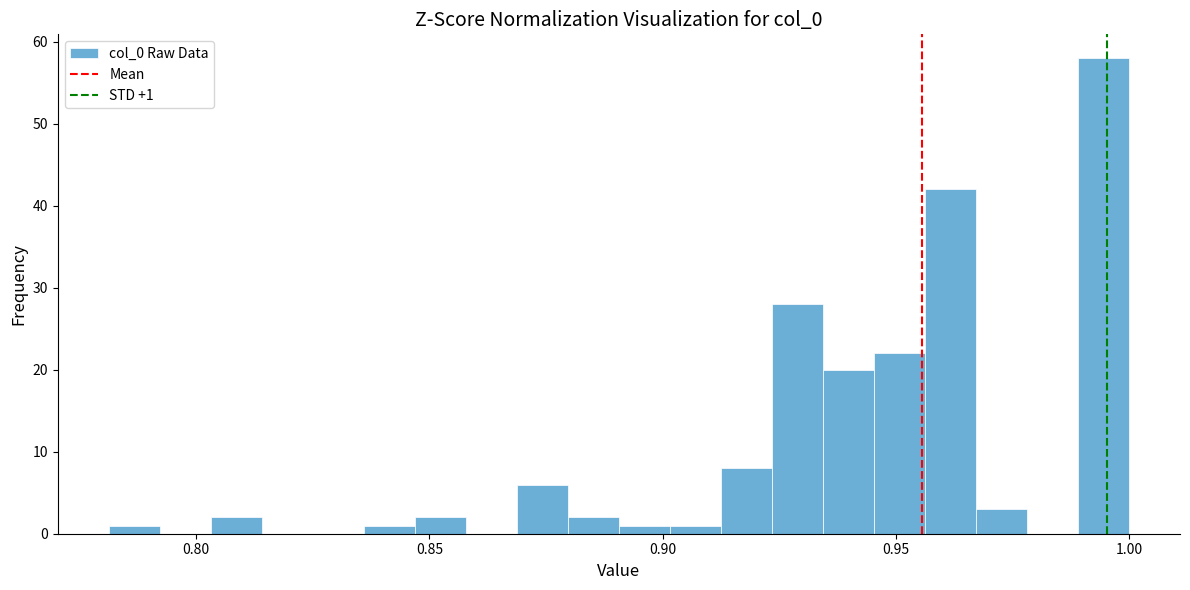

Around what value on the x-axis is the tallest bar? Give the approximate position of its centre, as read against the axis.

0.995